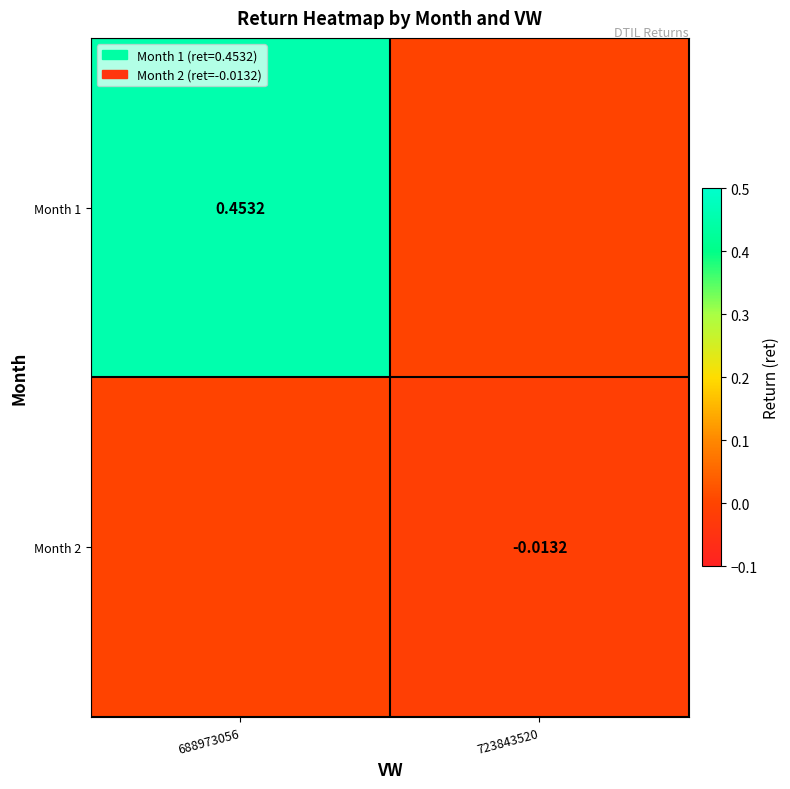

The Month 2 series shows -0.0 at 723843520. True or false?

False